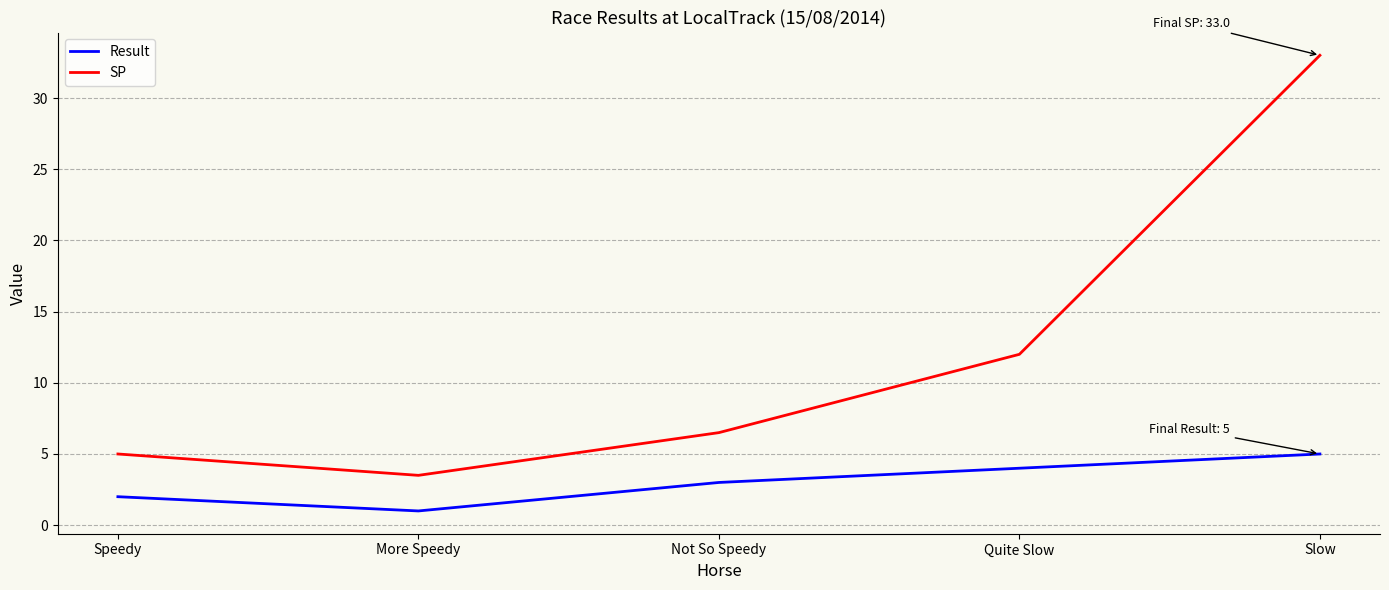

Which series changed the most between More Speedy and Not So Speedy?

SP